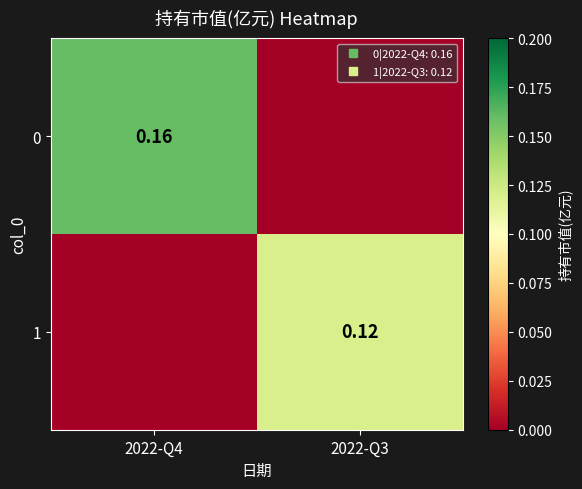

At how many categories does at least one series exceed 0?

2